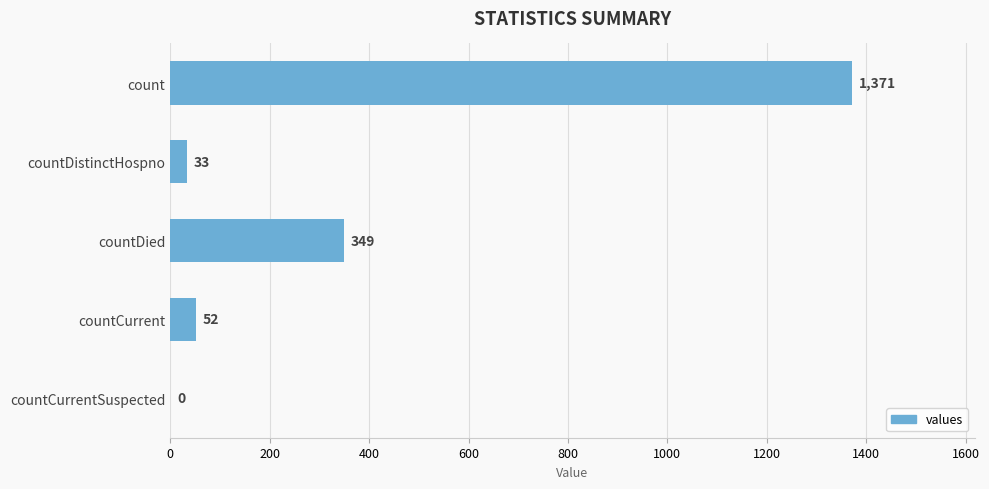

Reading top to bottom, what are all the values shown in this chart?

count=1371	countDistinctHospno=33	countDied=349	countCurrent=52	countCurrentSuspected=0